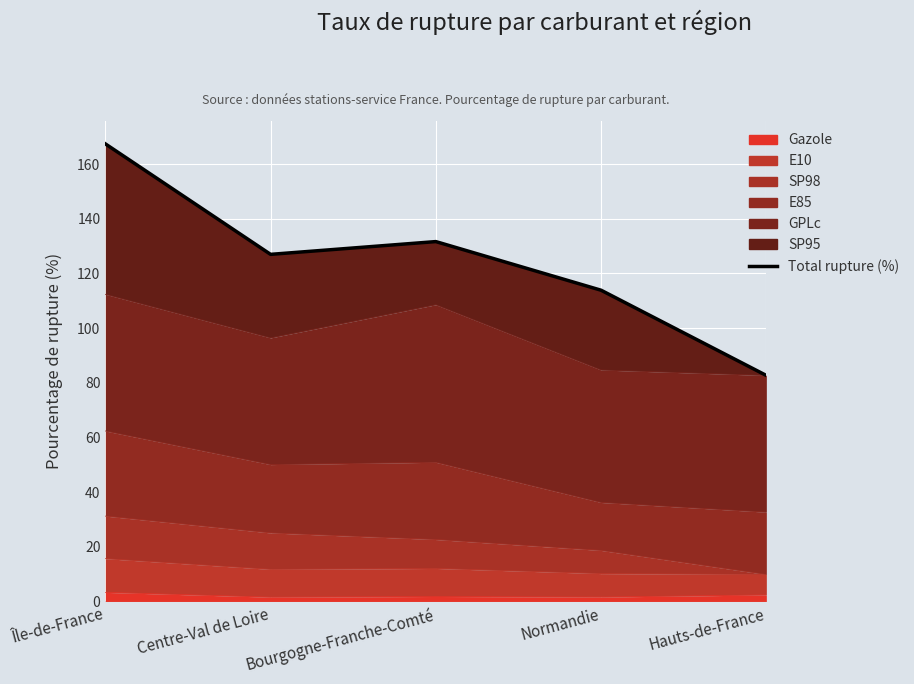

What is the change in value from Bourgogne-Franche-Comté to Normandie?

-17.8